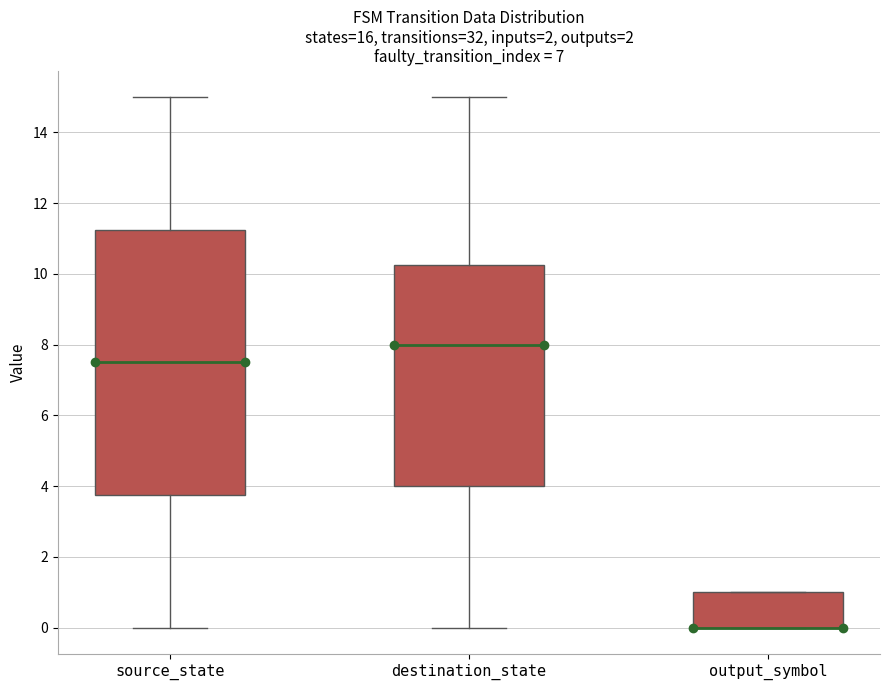

Where is the upper edge of the box for destination_state on the y-axis? The values are not printed on the chart, so give them approximately, as read against the axis.

10.2